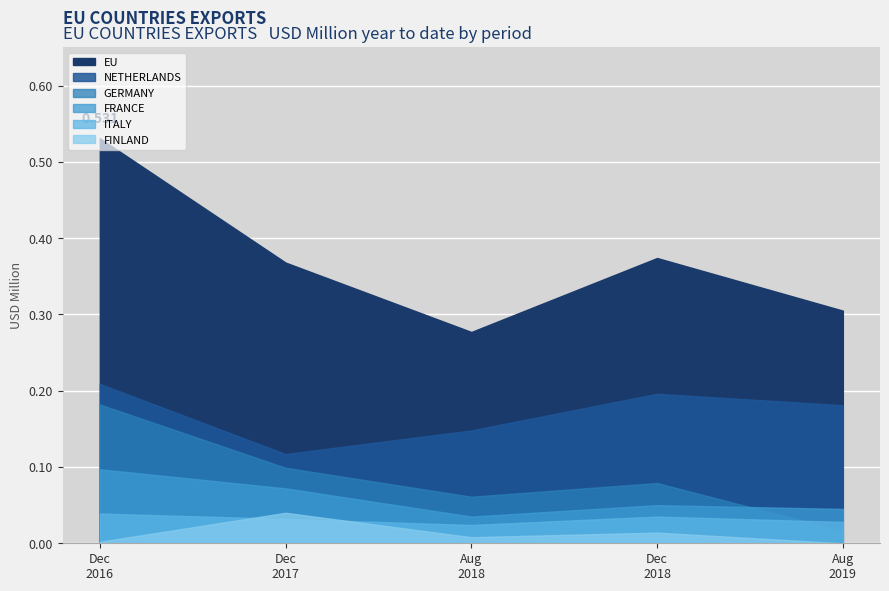

True or false: 201808 and 201812 cross at least once.

False